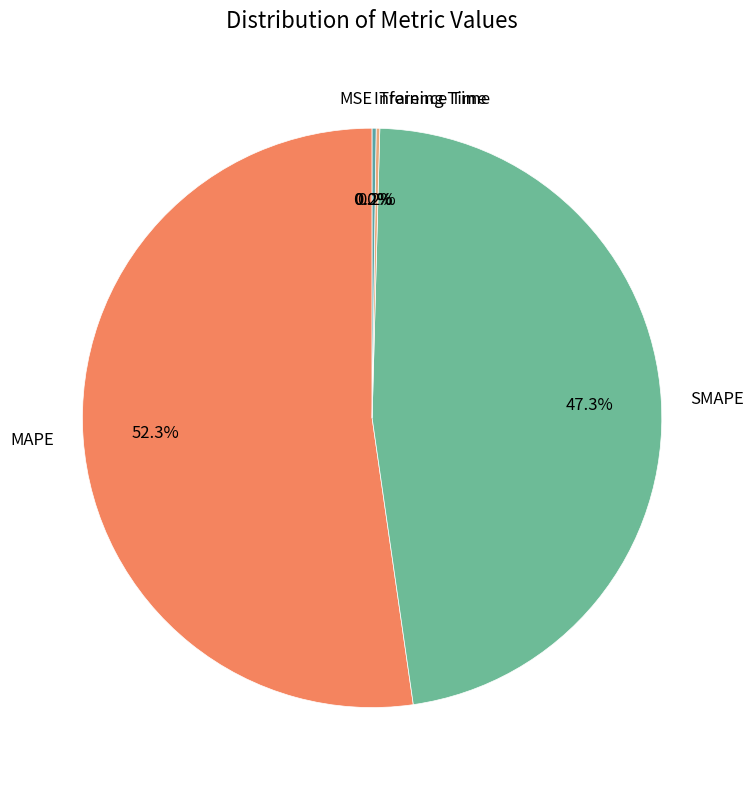

What percentage is NOT represented by SMAPE?

52.7%